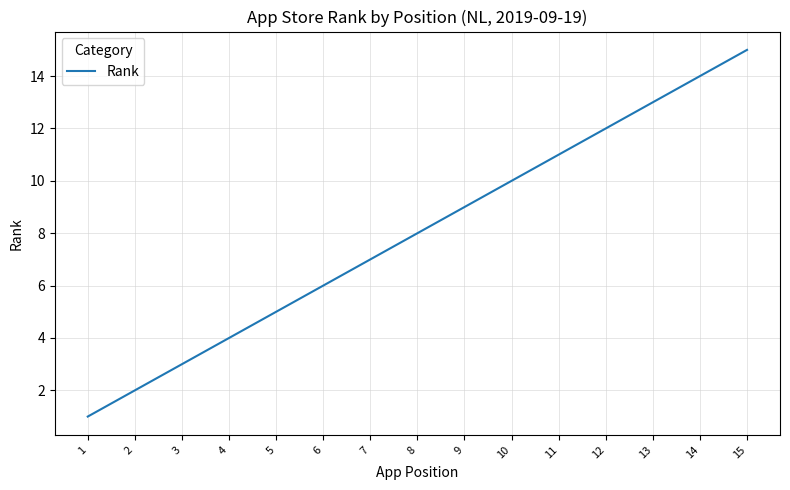

The chart shows a value of 6 at 6. True or false?

True